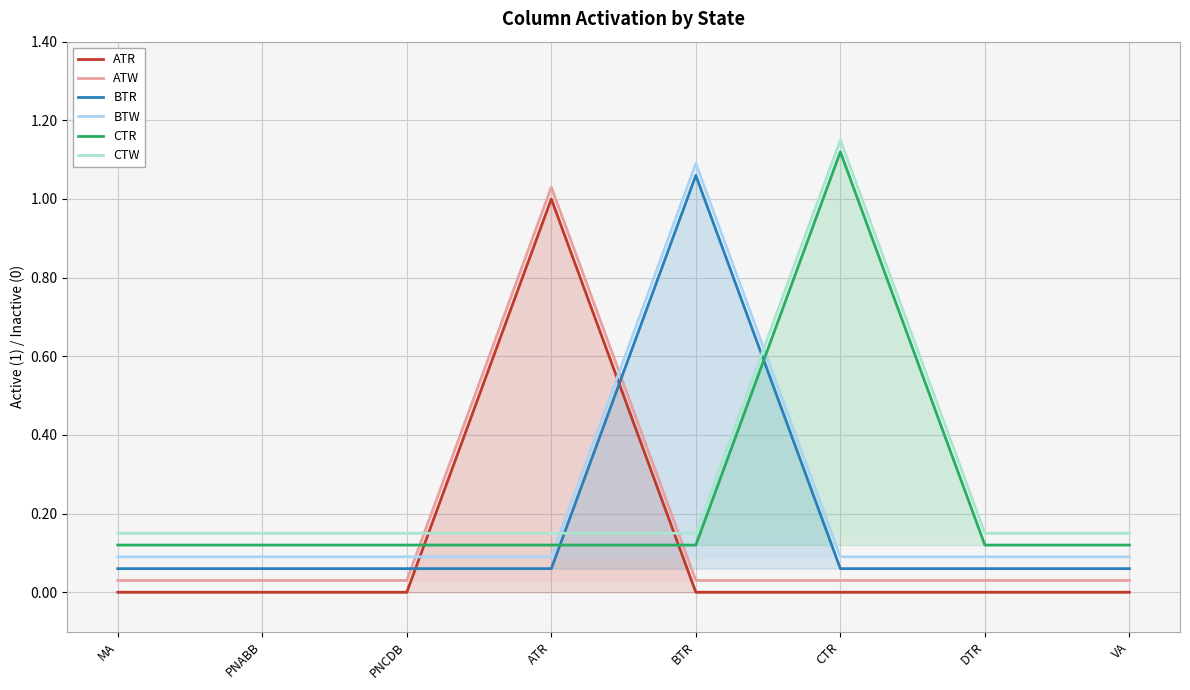

What is the sum of the CTW values at PNABB and PNCDB?

0.3